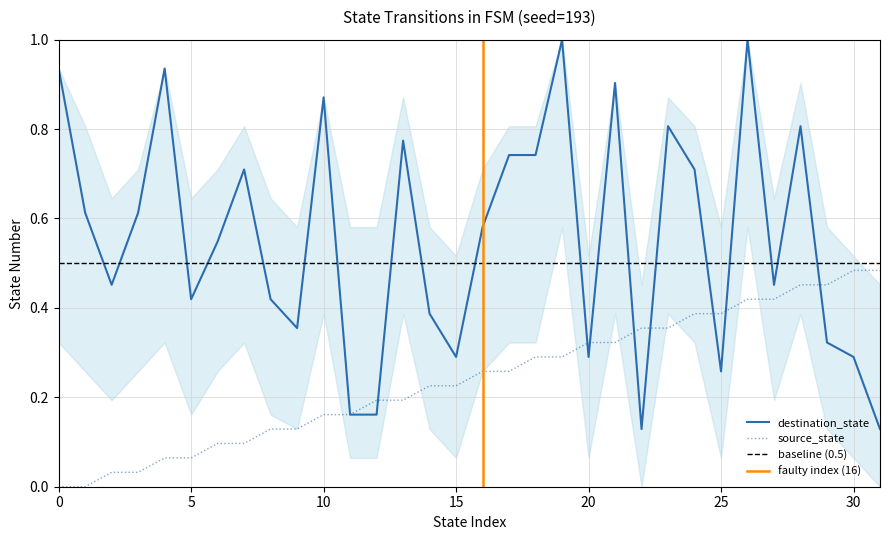

Which series has the largest total across all categories?

destination_state